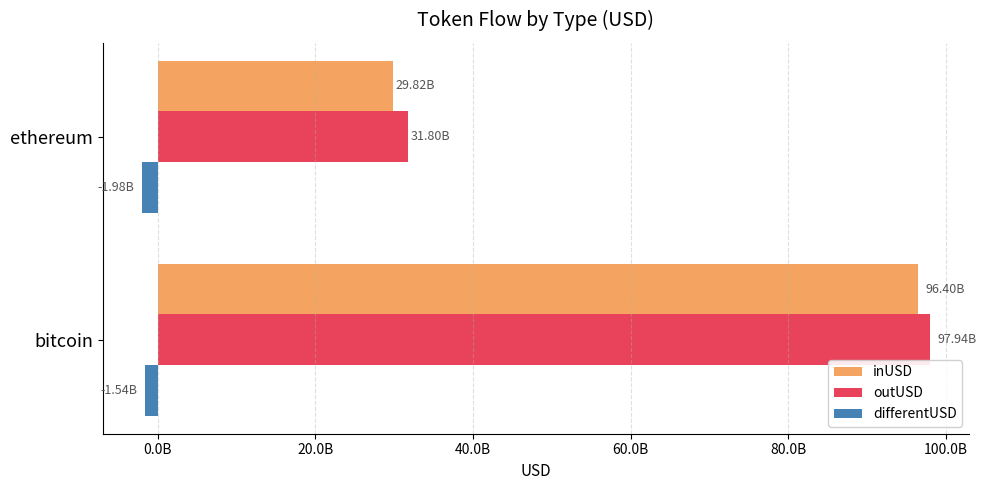

What are all the series names shown in the legend?

inUSD, outUSD, differentUSD